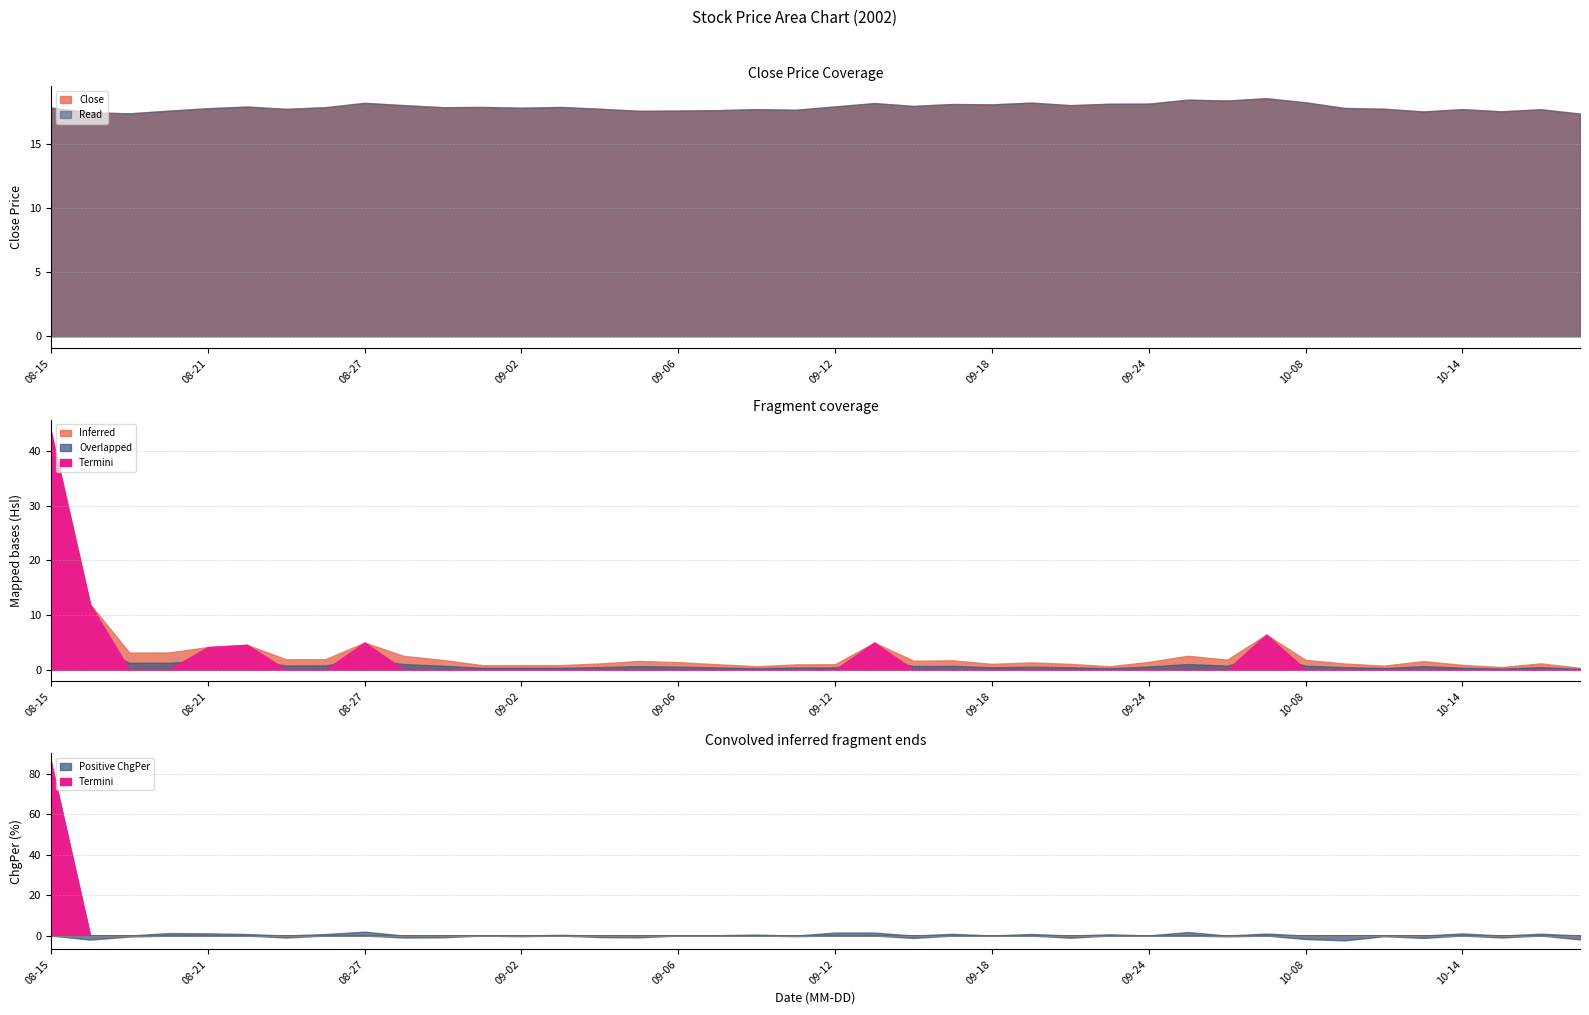

What is the value of the ChgPer point at the 32nd from the left?

1.0